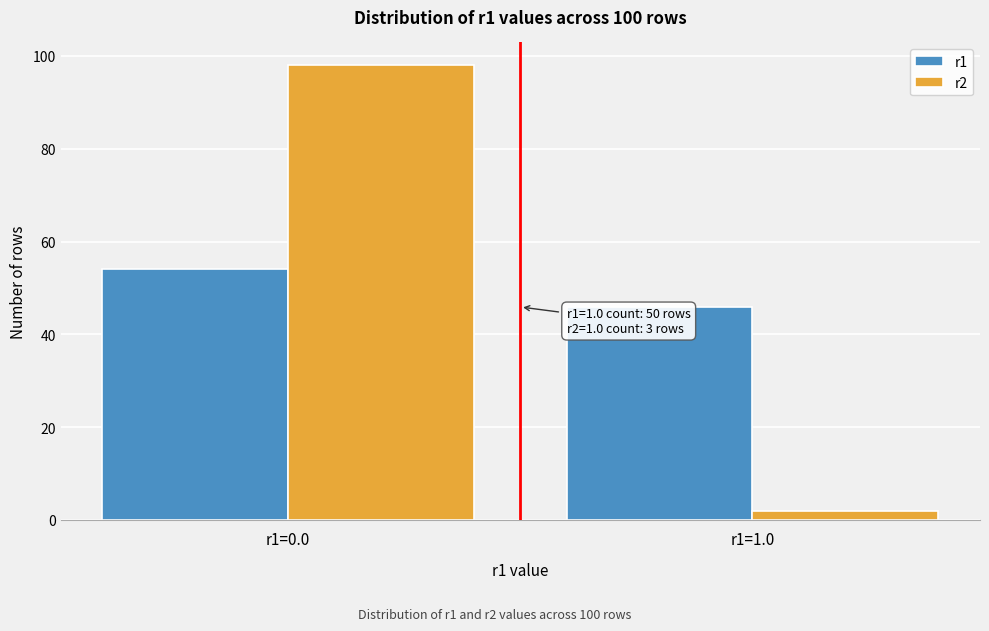

Reading left to right, list all the values displayed in this chart.

r1: 54	46
r2: 98	2